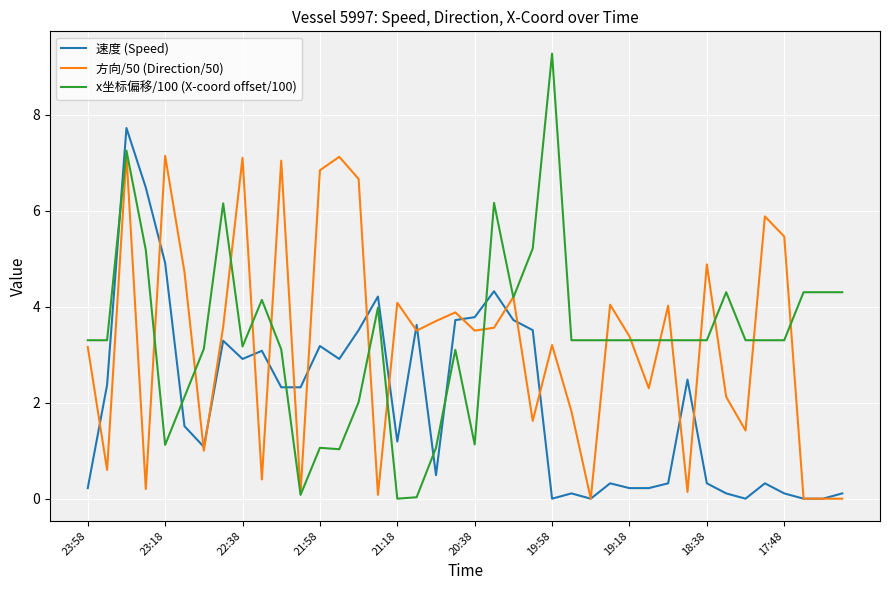

After their last crossing, which series has the higher values: 方向/50 (Direction/50) or x坐标偏移/100 (X-coord offset/100)?

x坐标偏移/100 (X-coord offset/100)